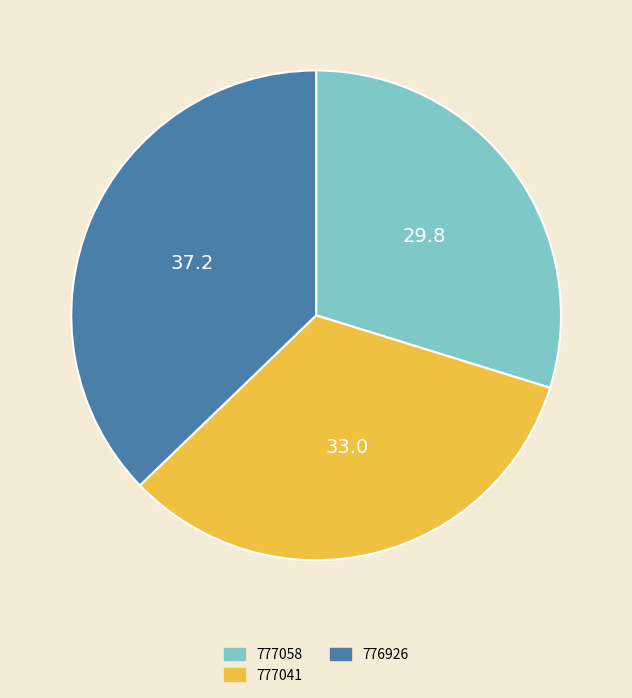

Which category has the biggest portion of the pie?

776926